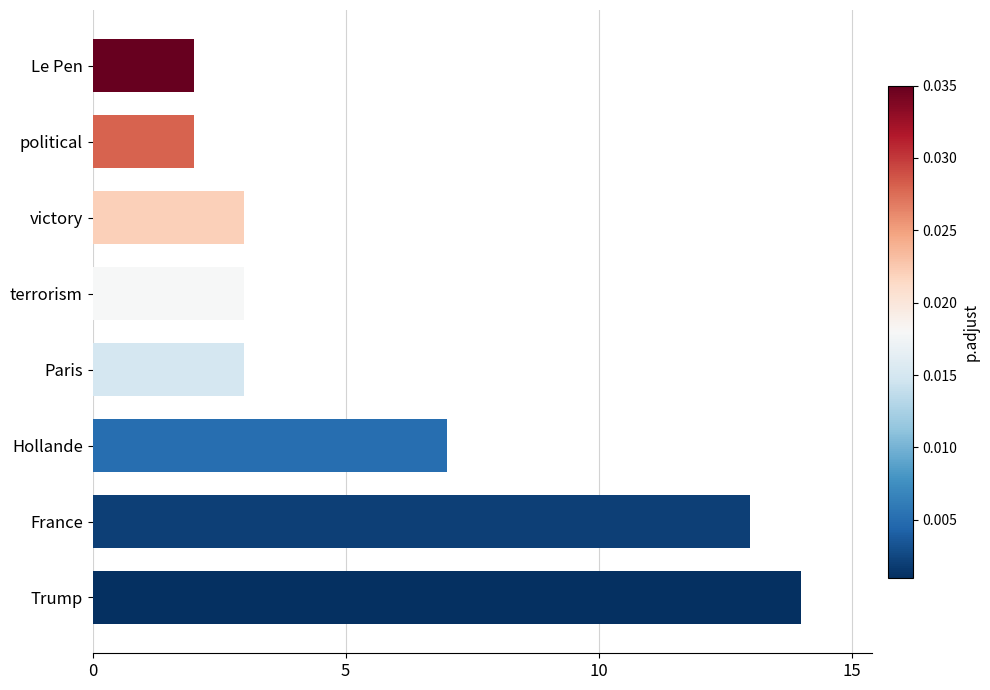

What is the smallest value displayed?

2